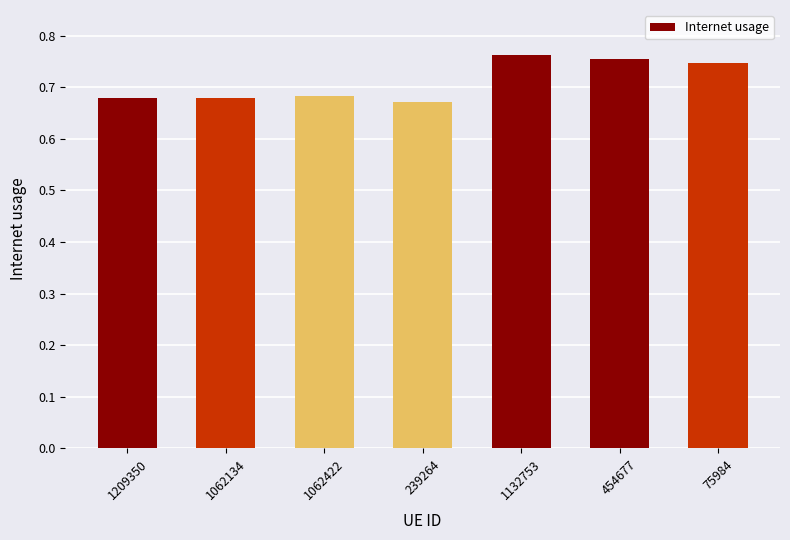

The value at 239264 is 1.1. True or false?

False